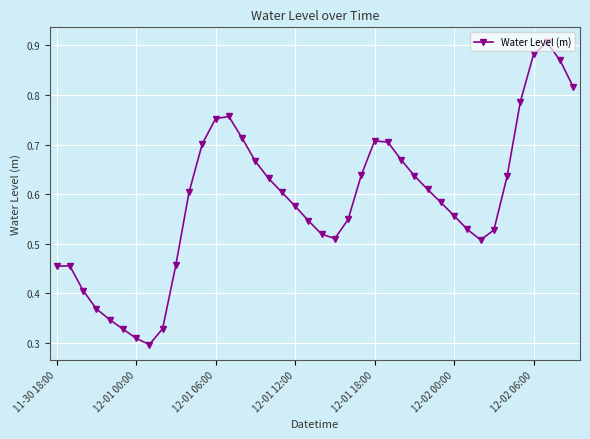

How many points are lower than both their immediate neighbors (excluding endpoints)?

3